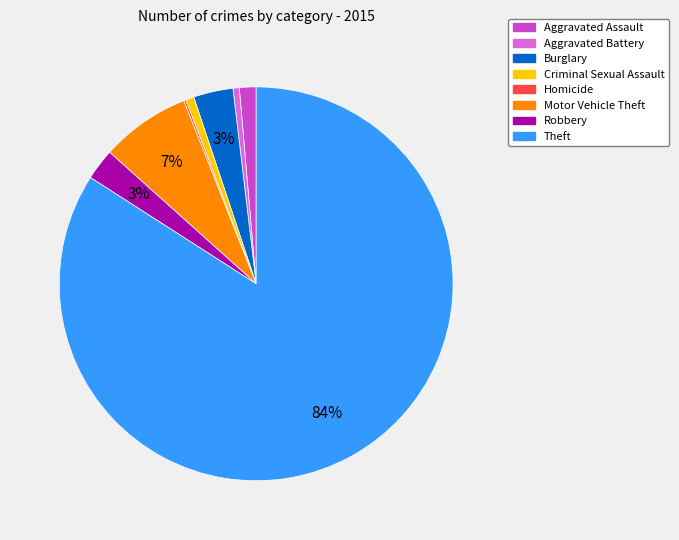

What is the largest slice in the pie chart?

Theft